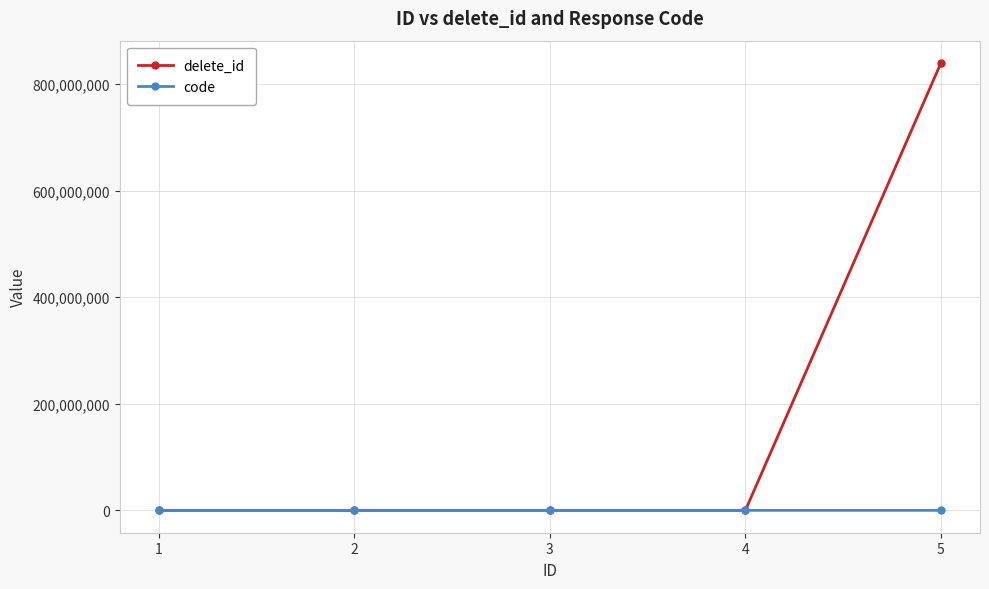

What are all the series names shown in the legend?

delete_id, code